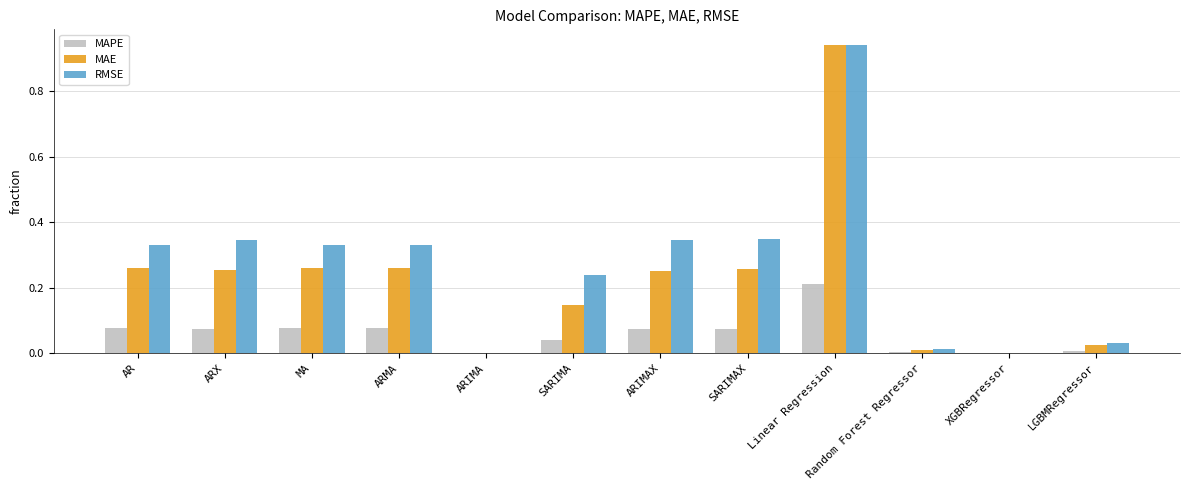

Is it true that RMSE equals 0.6 at ARIMAX?

False